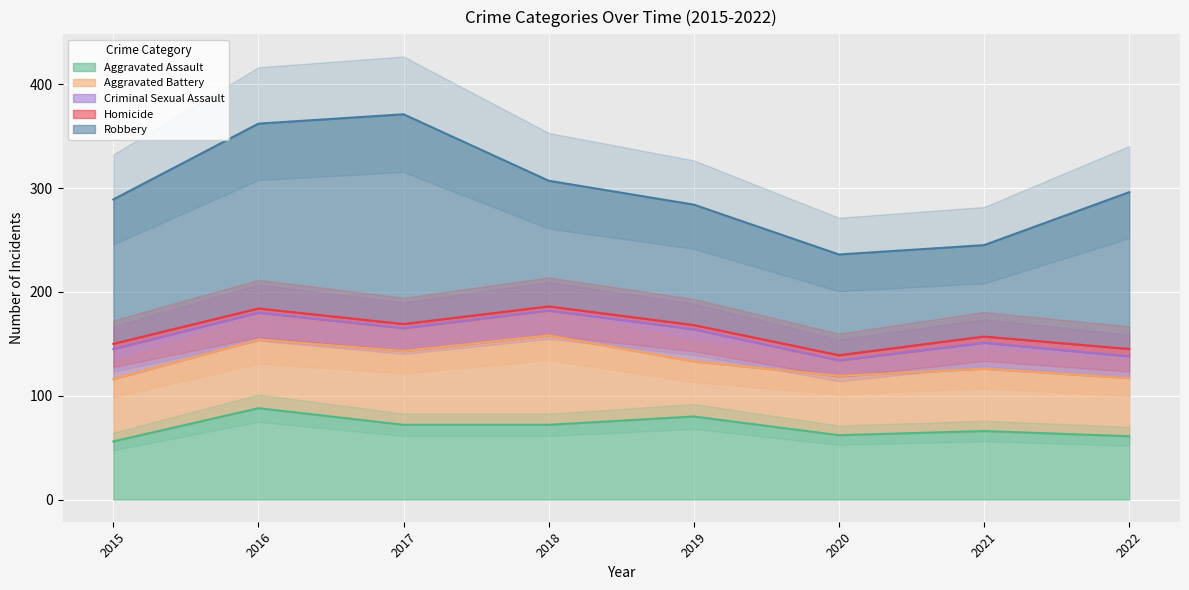

True or false: Homicide and Aggravated Battery cross at least once.

False